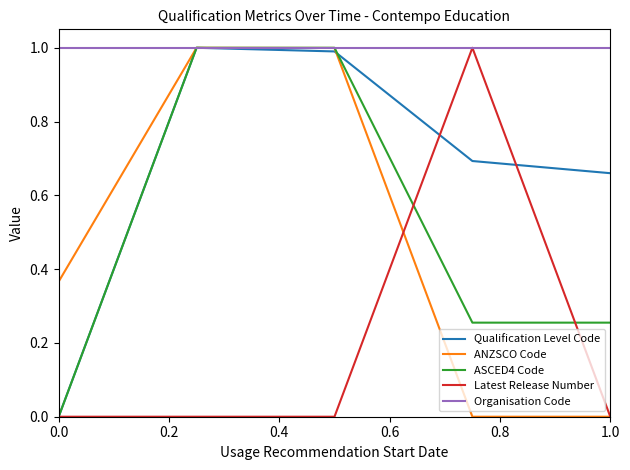

What is the highest value of the ANZSCO Code series?

1.0